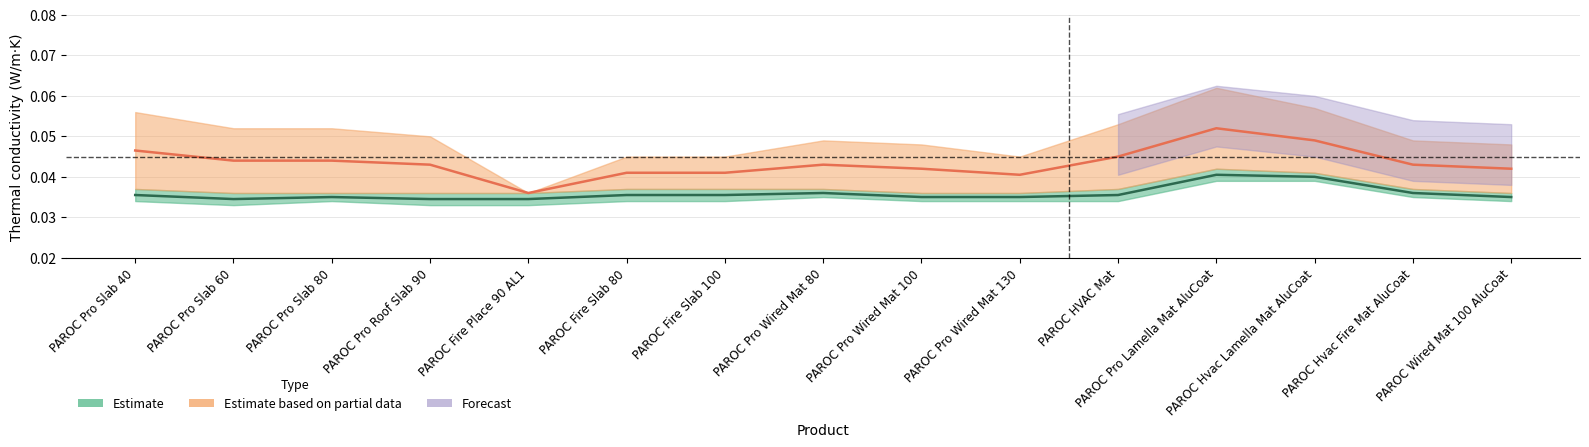

Is it true that at_125C equals 0.1 at PAROC Pro Roof Slab 90?

False